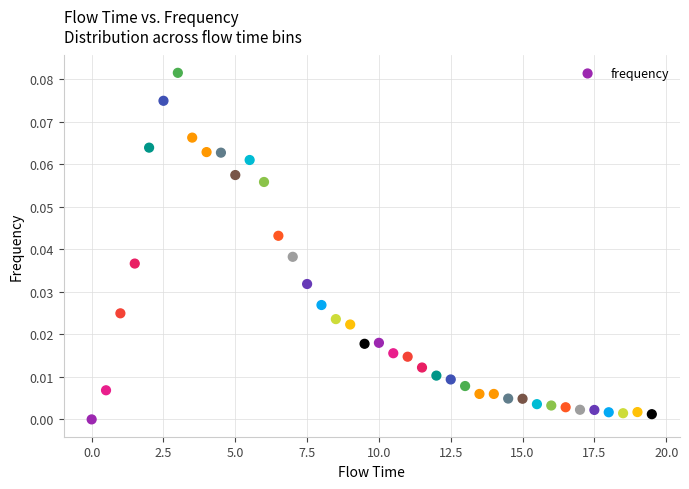

What is the range of X values (max minus min)?

19.5